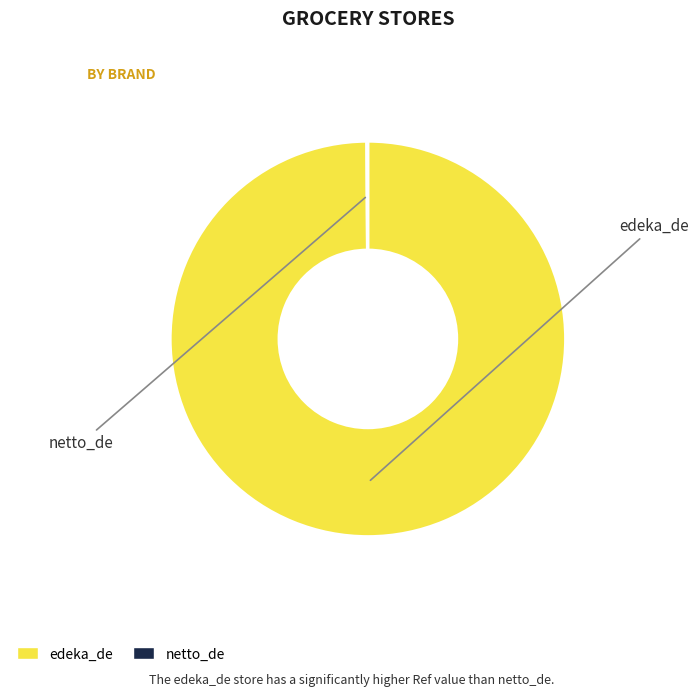

What is the largest slice in the pie chart?

edeka_de